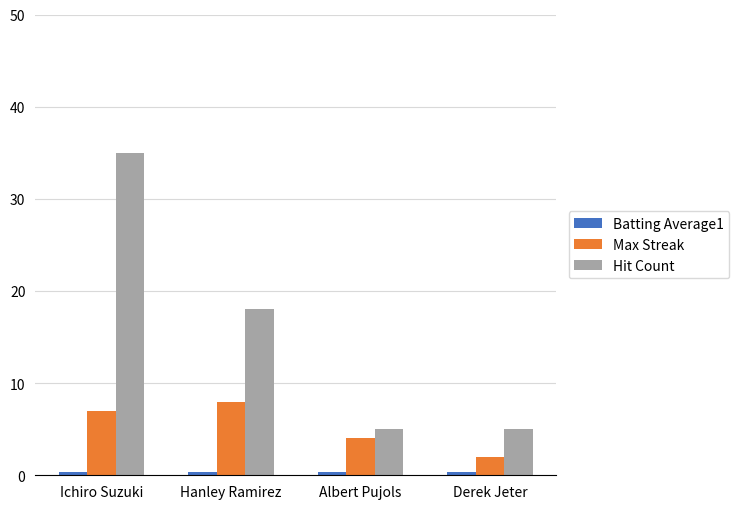

What is the difference between the maximum and second lowest values in the Max Streak series?

4.0